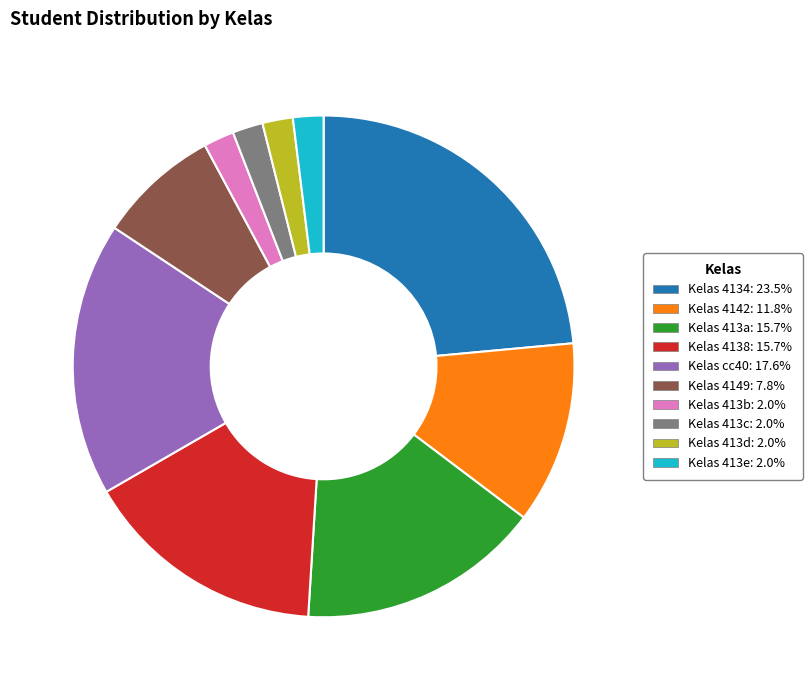

Is there a majority slice in this chart?

No